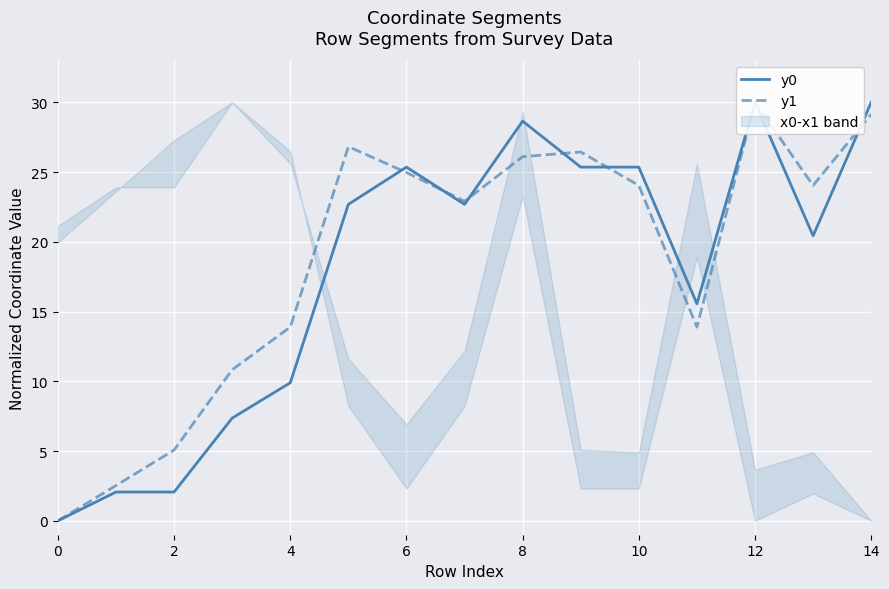

How many lines are shown in the chart?

2